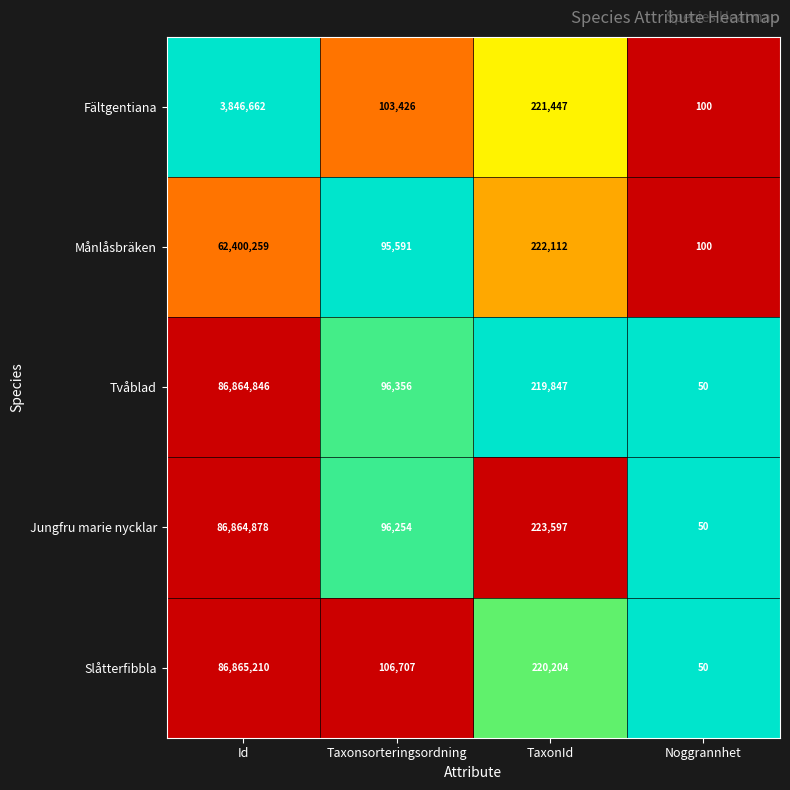

What is the difference between the Jungfru marie nycklar values at Taxonsorteringsordning and Id?

86768624